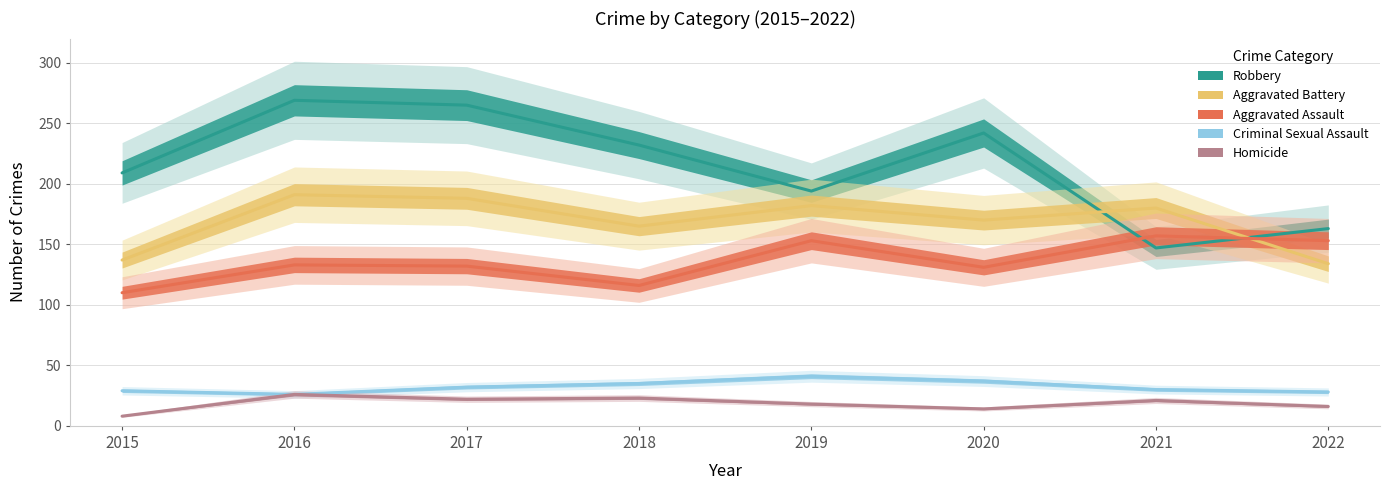

Is this an area chart (filled region under the line)?

No